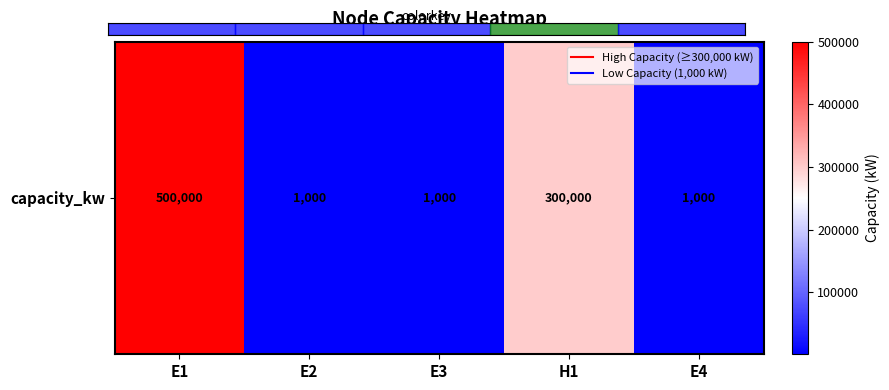

What is the change in value from E3 to H1?

+299000